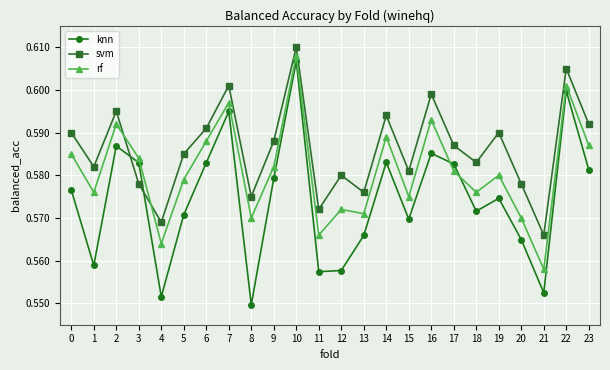

Count the number of categories in the chart.

24